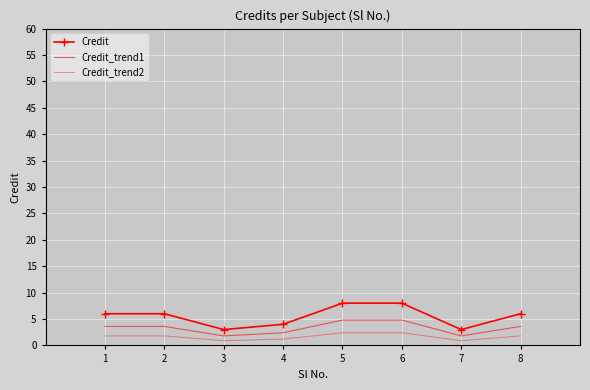

Which series has the largest total across all categories?

Credit